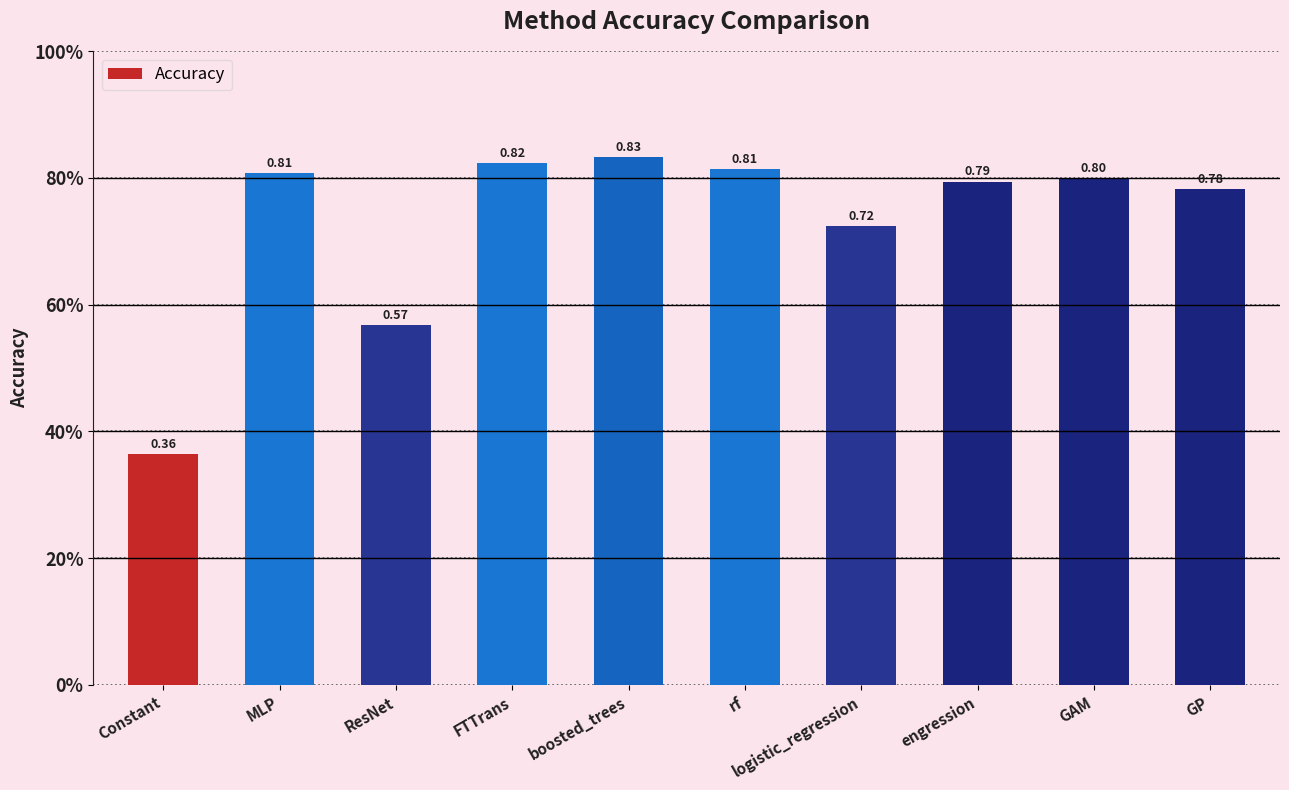

Which category has the highest value across all series?

boosted_trees